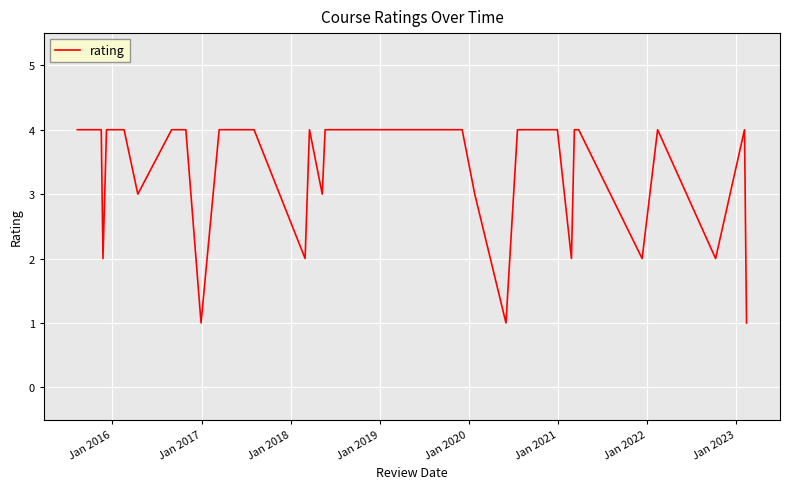

What is the greatest value displayed?

4